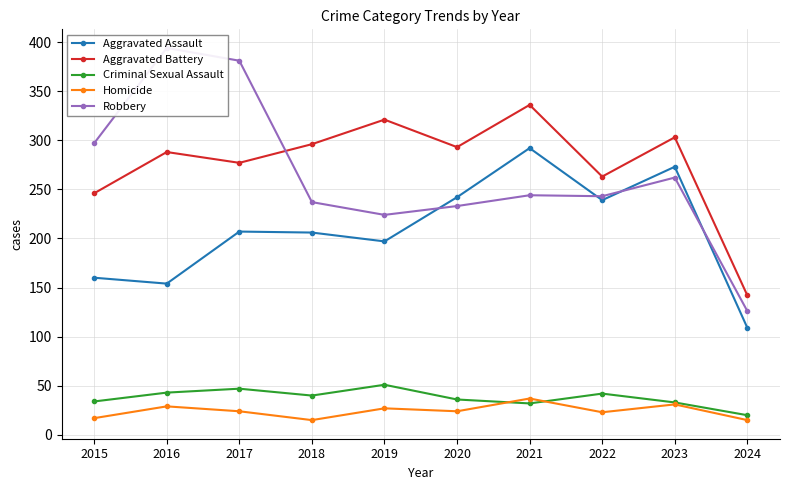

What is the value of the Homicide point at the 2nd from the left?

29